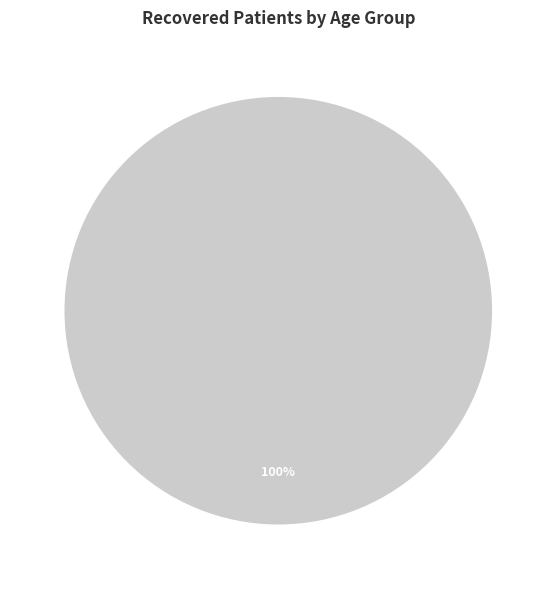

Count the number of slices in the pie.

1